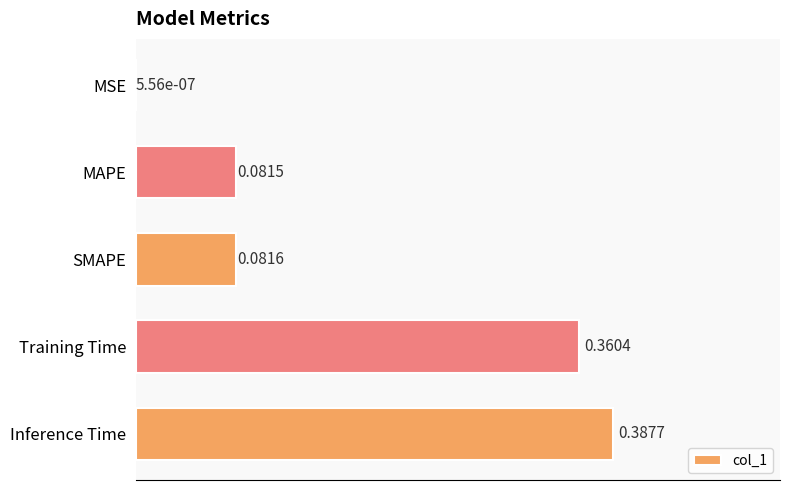

What is the sum of all values?

0.9